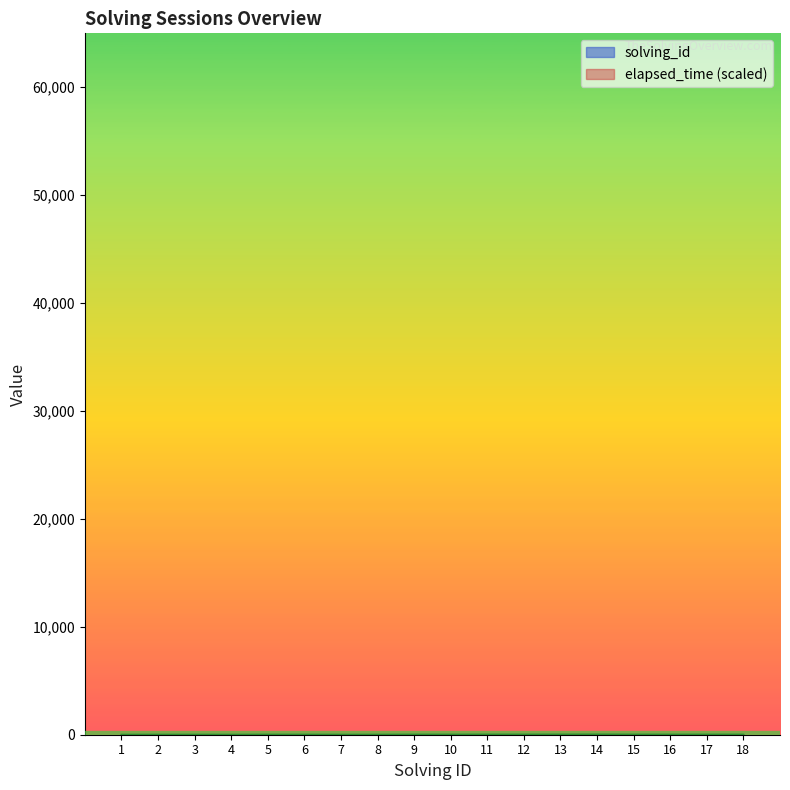

Between 7 and 11, which series saw the biggest shift?

elapsed_time